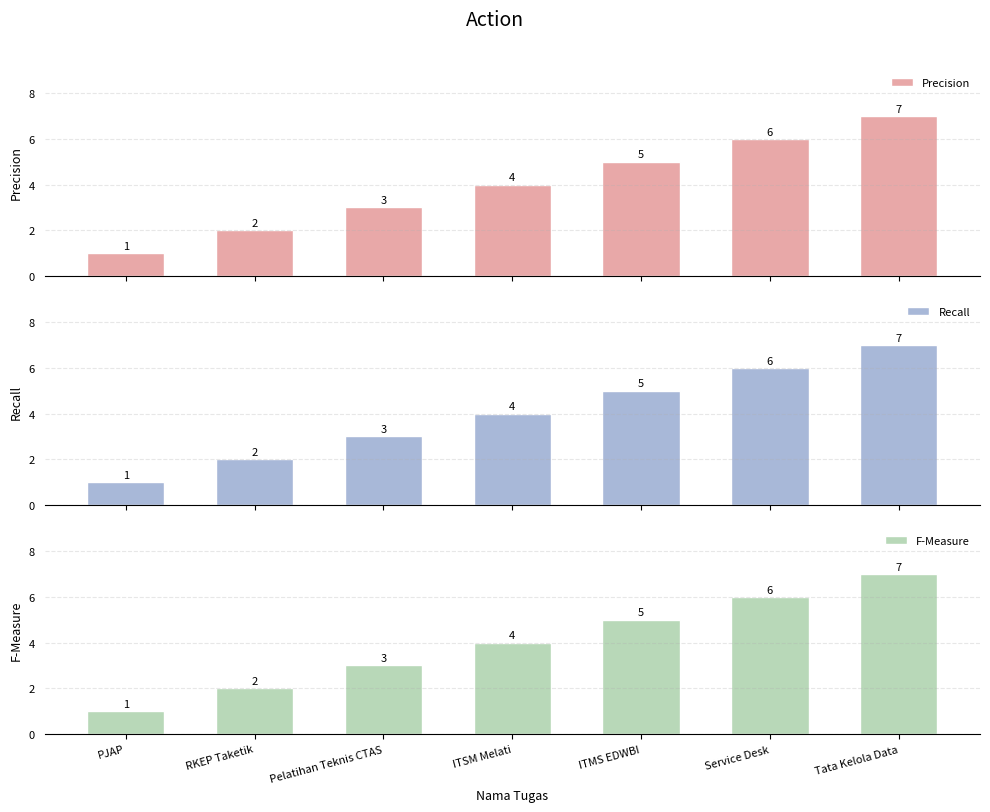

Where is F-Measure nearest to the value 4?

ITSM Melati